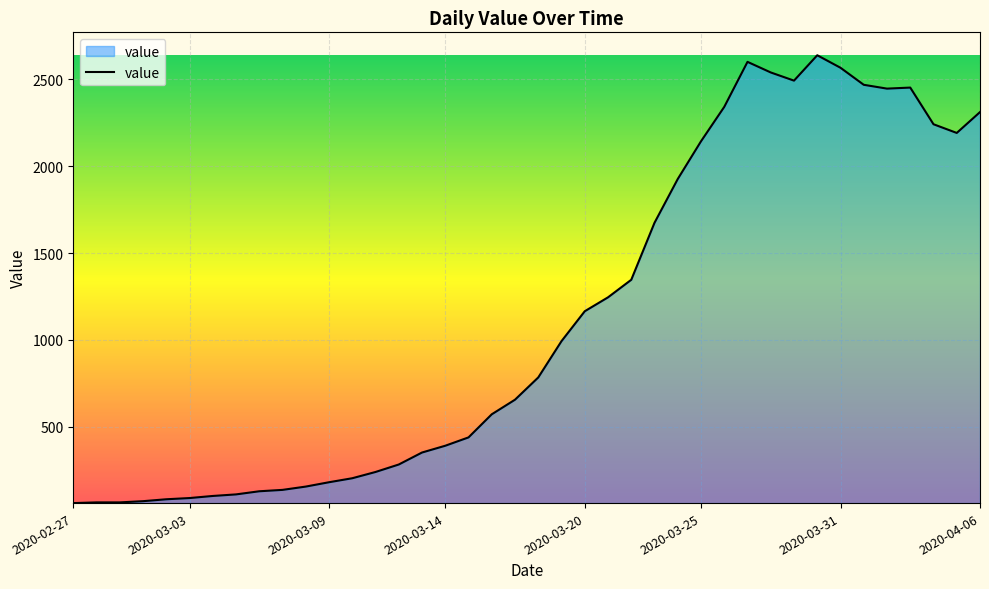

What is the smallest value displayed?

61